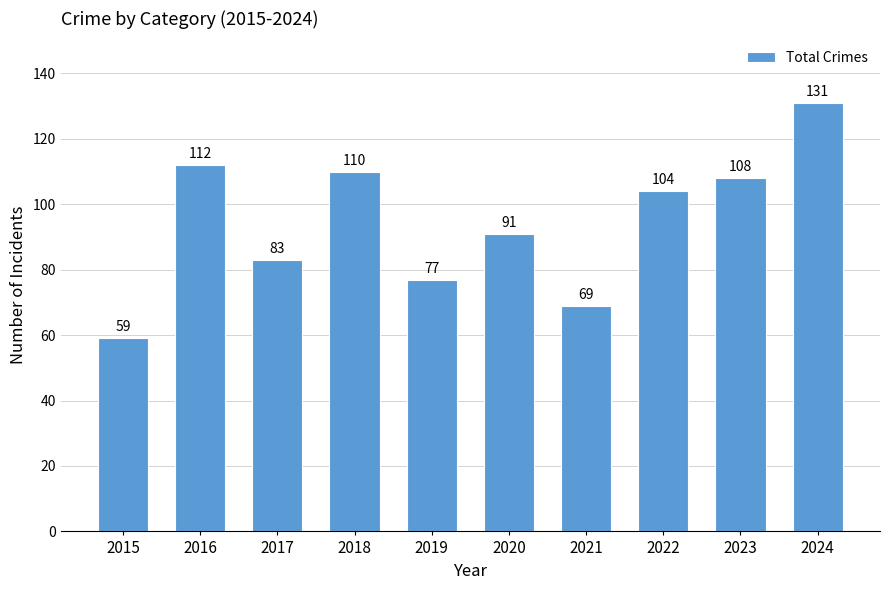

Reading left to right, what are all the values shown in this chart?

2015=59	2016=112	2017=83	2018=110	2019=77	2020=91	2021=69	2022=104	2023=108	2024=131